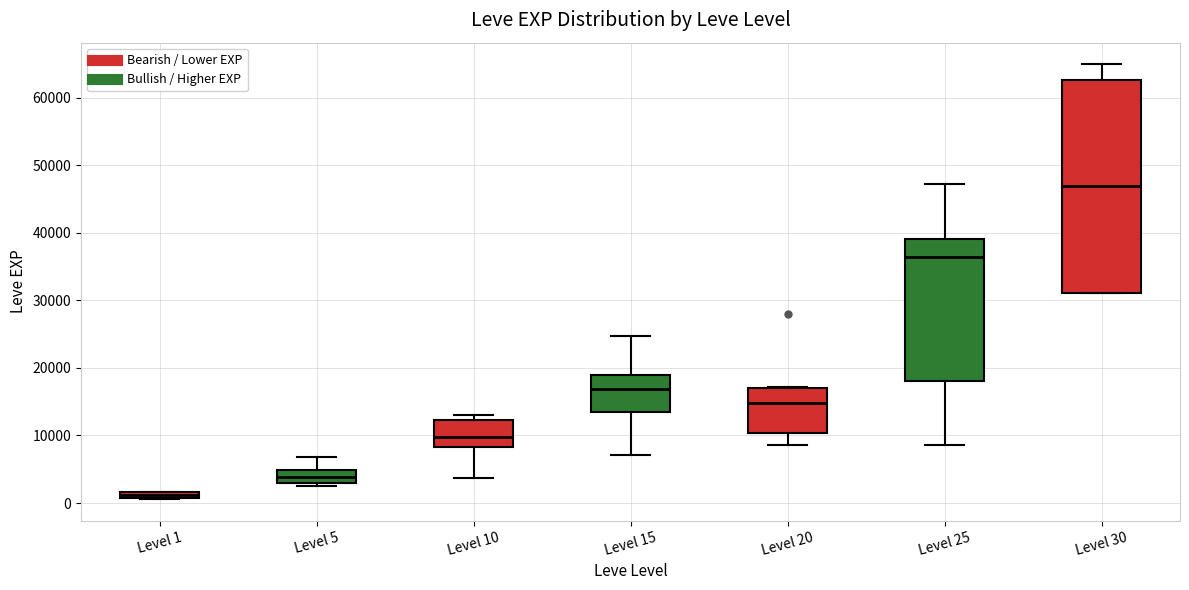

Where does the upper whisker of the box for Level 25 end on the y-axis? The values are not printed on the chart, so give them approximately, as read against the axis.

47000